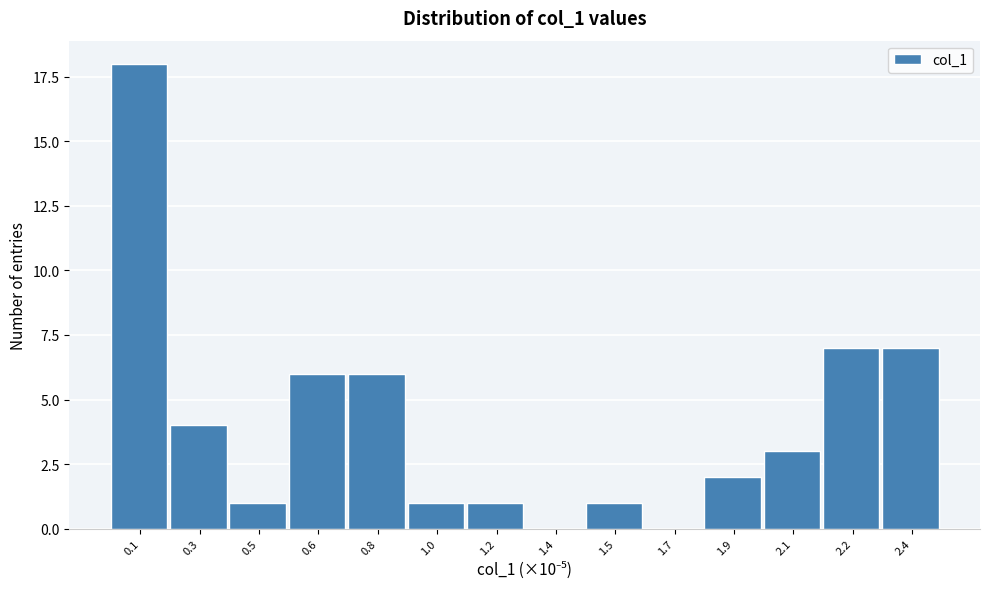

Reading right to left, extract all data points from this chart.

2.4=7	2.2=7	2.1=3	1.9=2	1.7=0	1.5=1	1.4=0	1.2=1	1.0=1	0.8=6	0.6=6	0.5=1	0.3=4	0.1=18